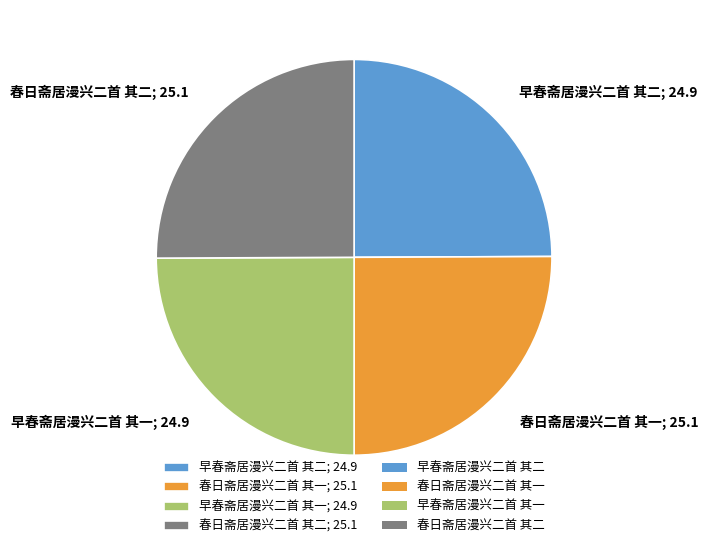

What is the ratio of the value at 早春斋居漫兴二首 其一; 24.9 to the value at 早春斋居漫兴二首 其二; 24.9?

1.0